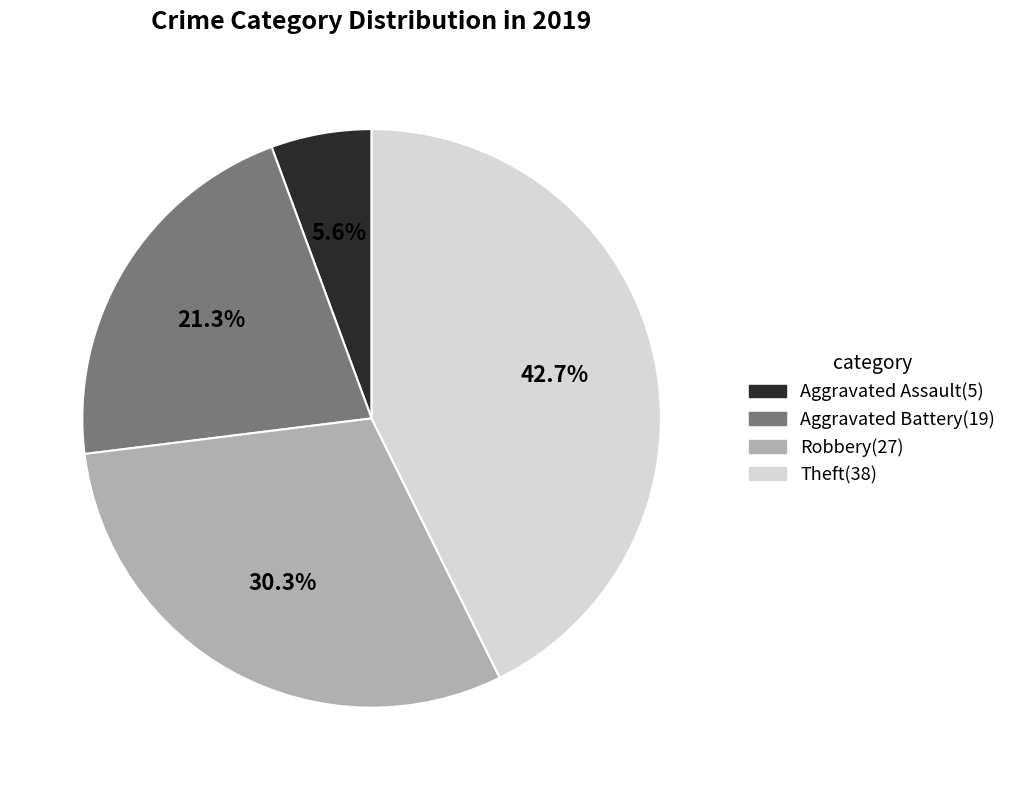

Is there a majority slice in this chart?

No